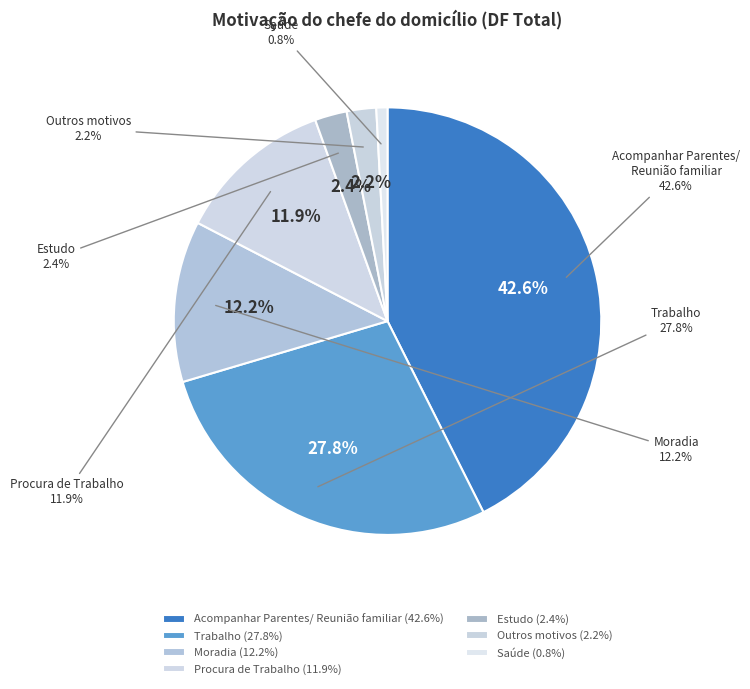

Between Estudo and Trabalho, which is larger?

Trabalho